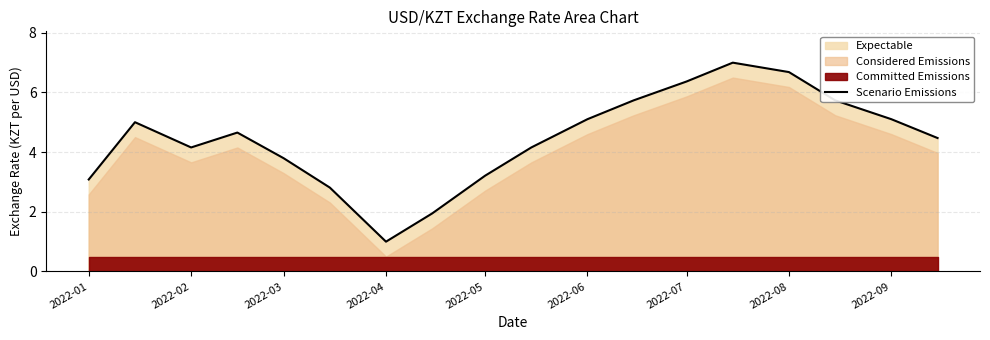

How many values are below 4?

6